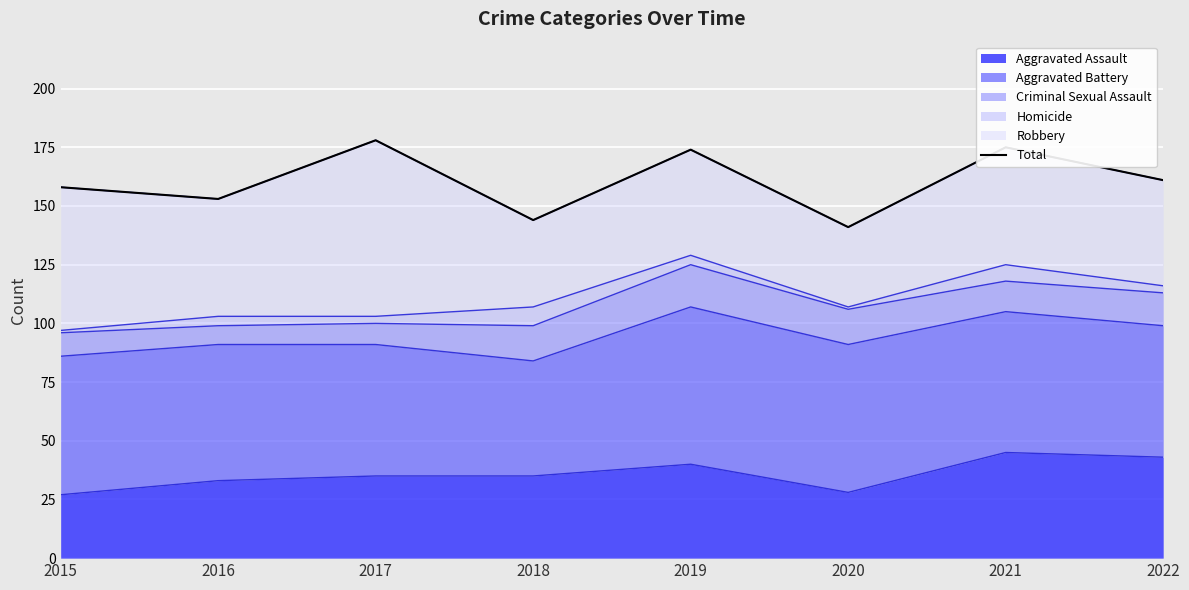

The value at 2017 is 178. True or false?

True